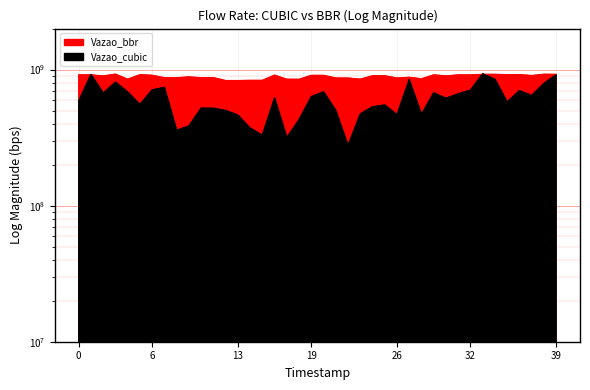

True or false: Vazao_cubic and Vazao_bbr intersect in this chart.

True